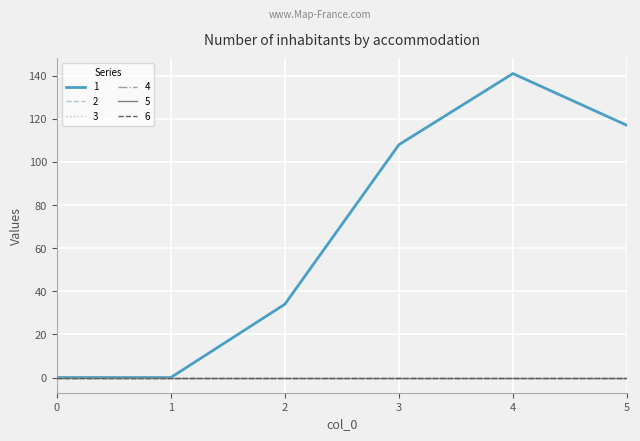

Reading left to right, transcribe all the data shown in this chart.

1: 0	0	34	108	141	117
2: 0	0	0	0	0	0
3: 0	0	0	0	0	0
4: 0	0	0	0	0	0
5: 0	0	0	0	0	0
6: 0	0	0	0	0	0